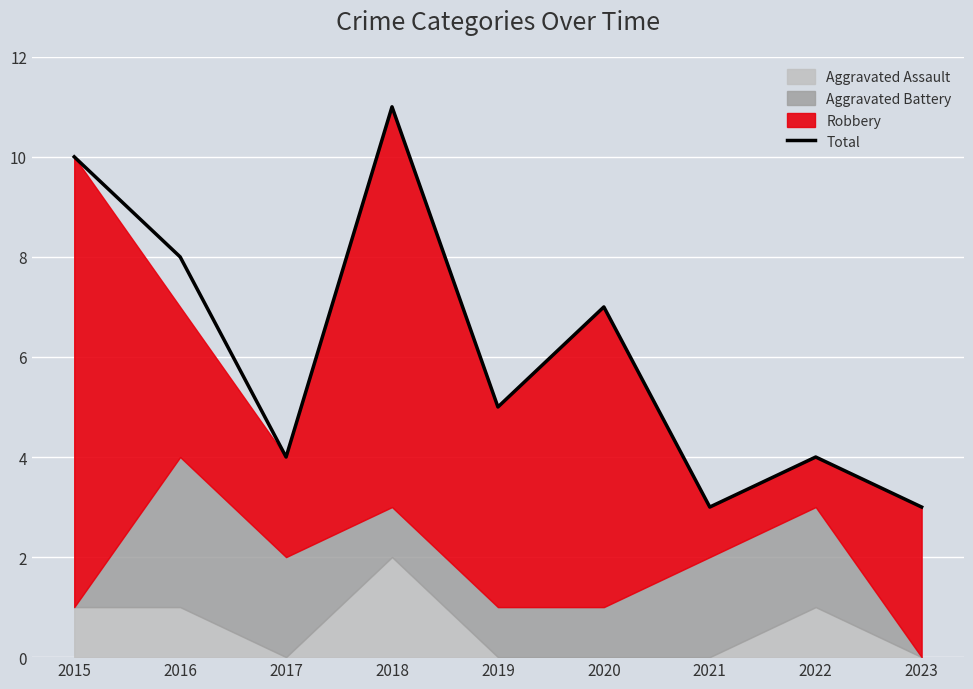

Reading right to left, what are all the values shown in this chart?

2023=3	2022=4	2021=3	2020=7	2019=5	2018=11	2017=4	2016=8	2015=10